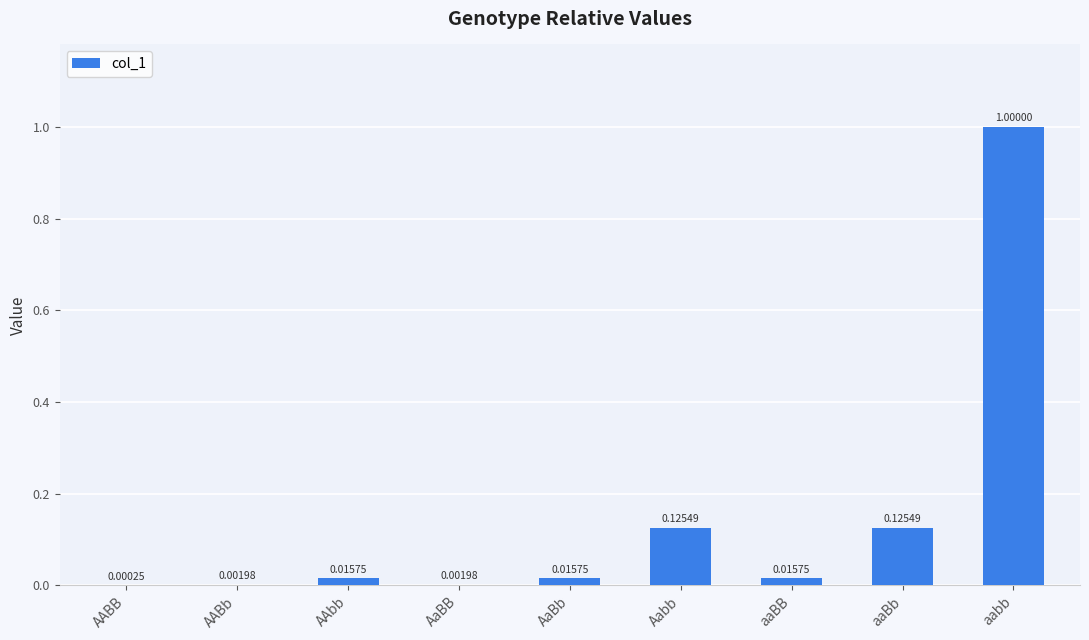

At which category does the chart reach its peak across all series?

aabb